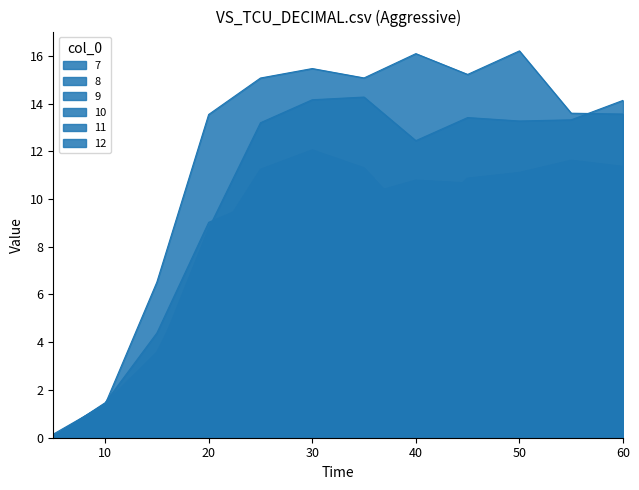

Reading left to right, list all the values displayed in this chart.

7: 0.0	0.7	2.8	5.5	6.4	7.4	8.8	8.1	8.1	7.2	6.5	6.3
8: 0.0	1.0	2.4	6.7	10.0	10.1	9.4	9.2	9.4	10.4	11.3	10.7
9: 0.0	1.5	4.4	9.0	9.9	11.5	10.2	10.8	10.7	10.1	9.7	9.7
10: 0.1	1.4	3.6	7.8	11.2	12.1	11.3	8.9	10.9	11.1	11.6	11.4
11: 0.0	1.4	3.4	8.8	13.2	14.2	14.3	12.4	13.4	13.3	13.3	14.1
12: 0.1	1.4	6.5	13.5	15.1	15.5	15.1	16.1	15.2	16.2	13.6	13.6